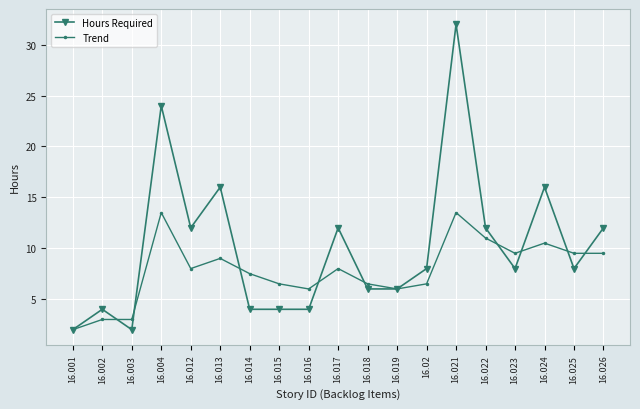

What is the minimum value shown in the chart?

2.0